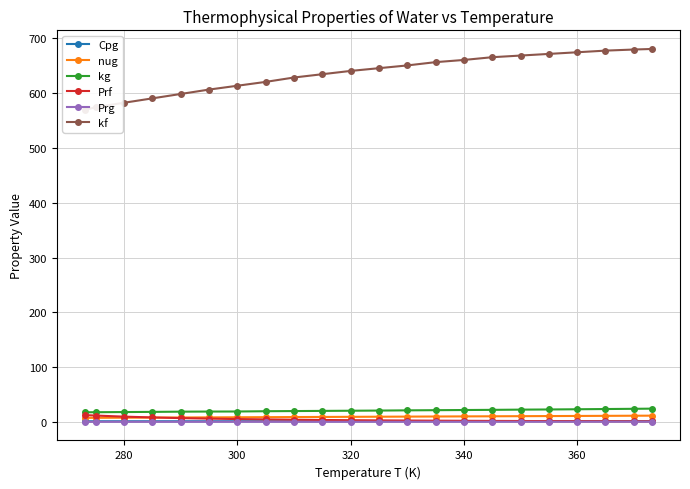

True or false: nug and kg intersect in this chart.

False